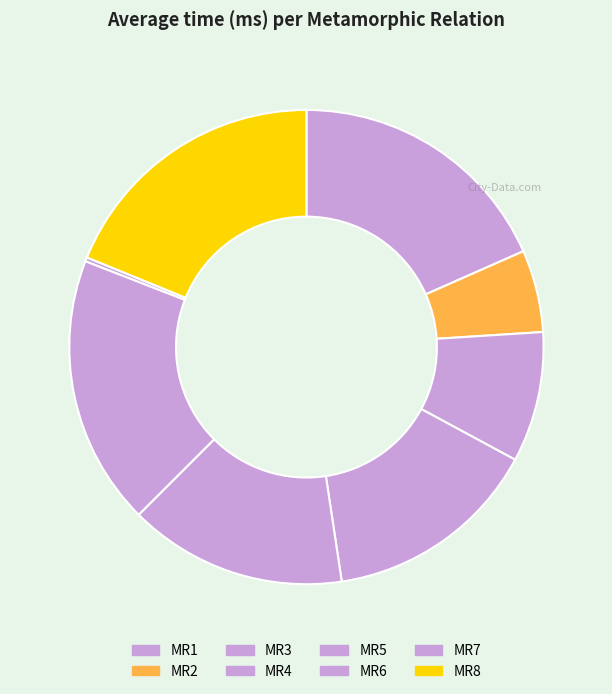

Does any single category account for the majority?

No